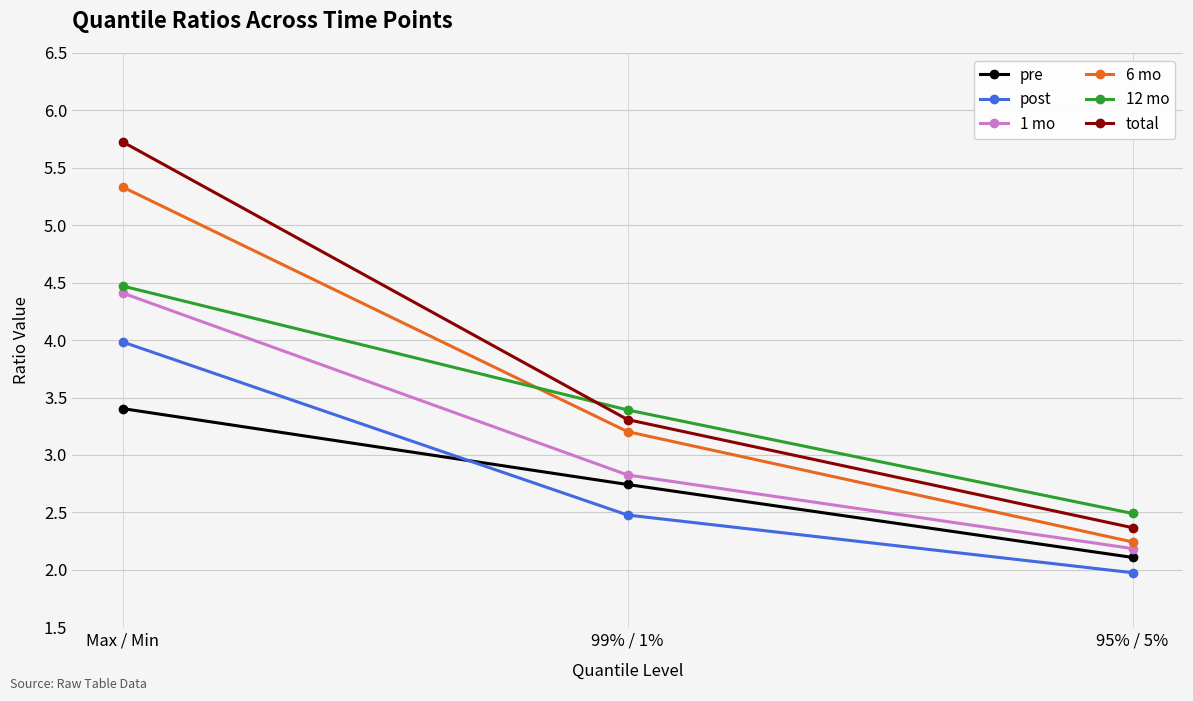

What are all the series names shown in the legend?

pre, post, 1 mo, 6 mo, 12 mo, total